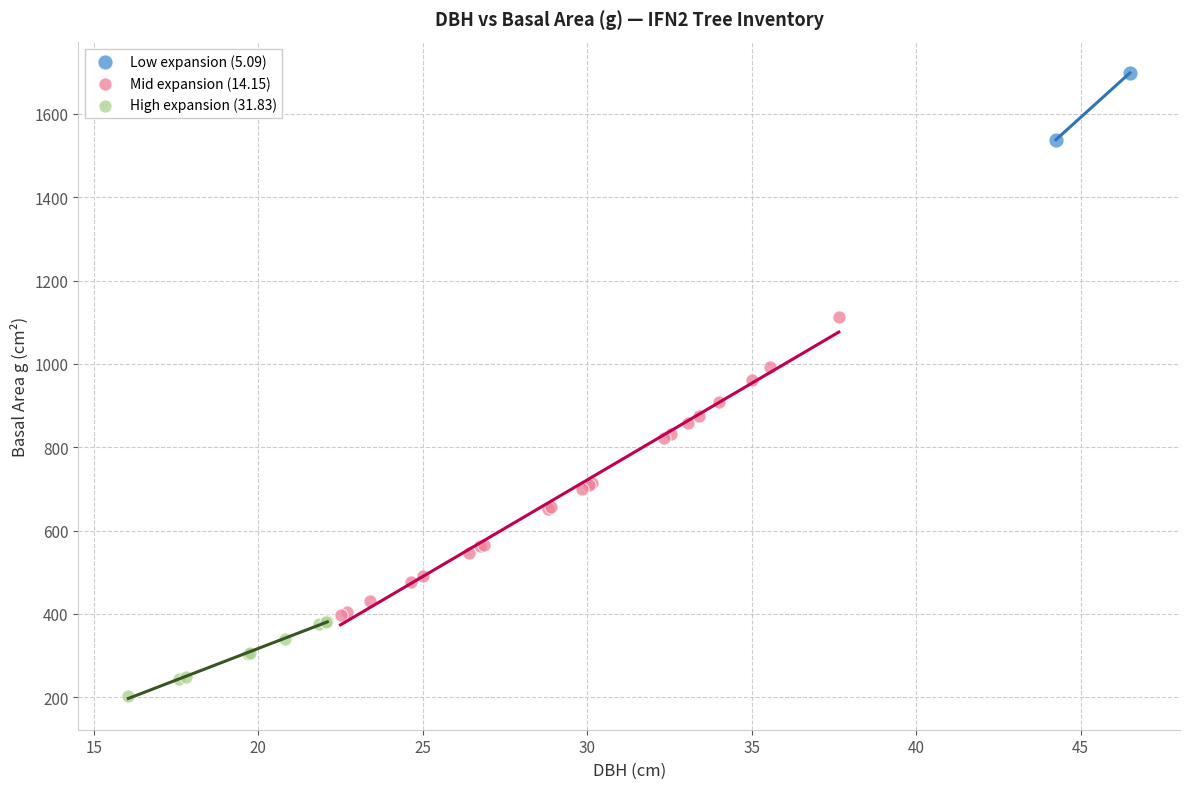

Which series has the widest spread of Y values?

Mid expansion (14.15)